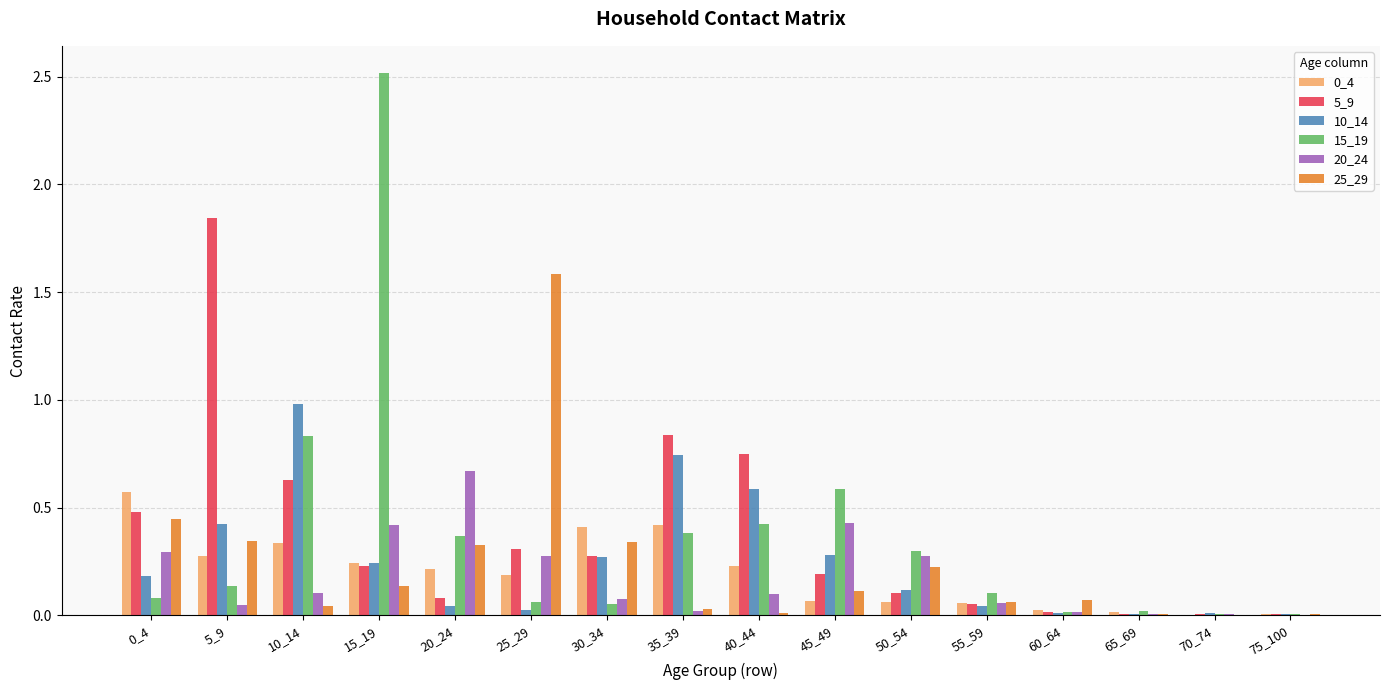

Are the bars grouped side by side (vs. stacked)?

Yes